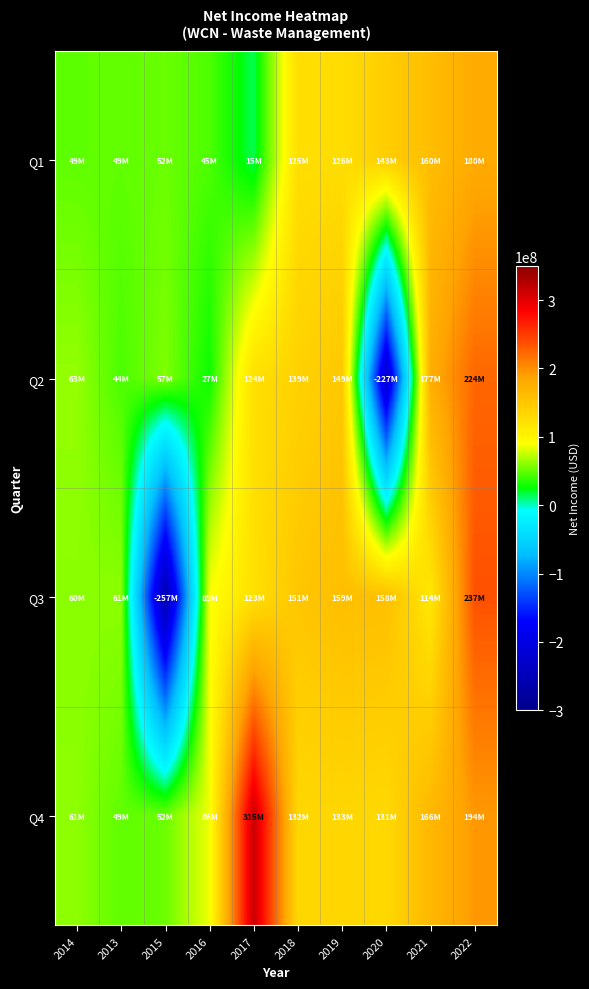

Which series has the largest total across all categories?

Q4